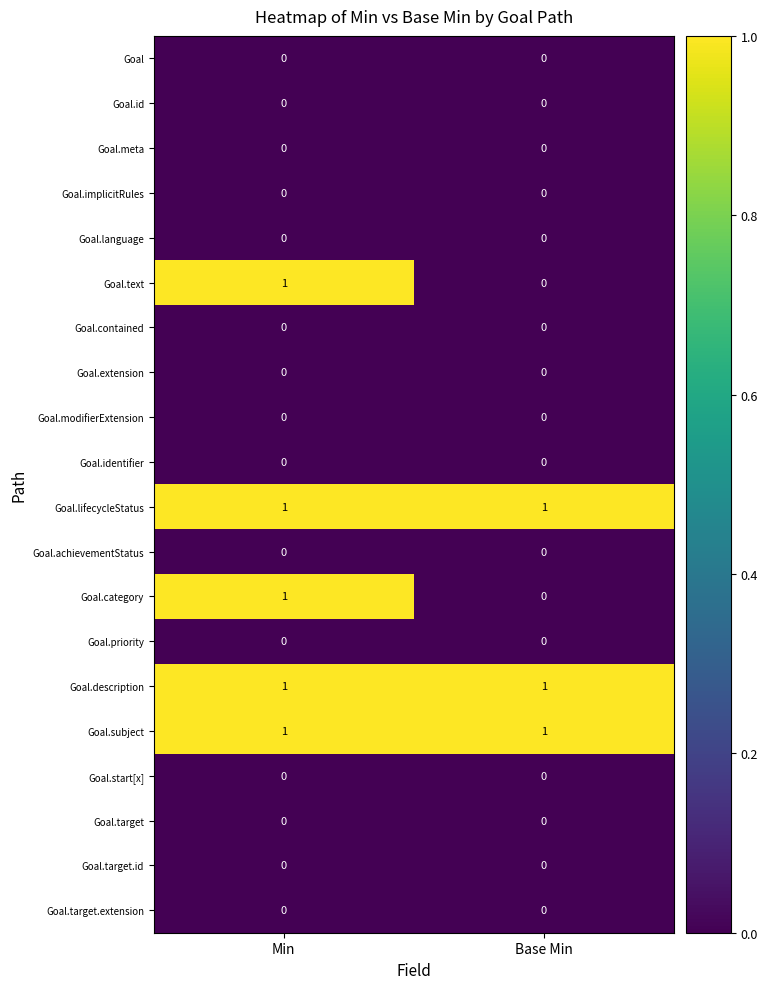

Is the value of Goal.target at Base Min greater than the value of Goal.subject at Min?

No